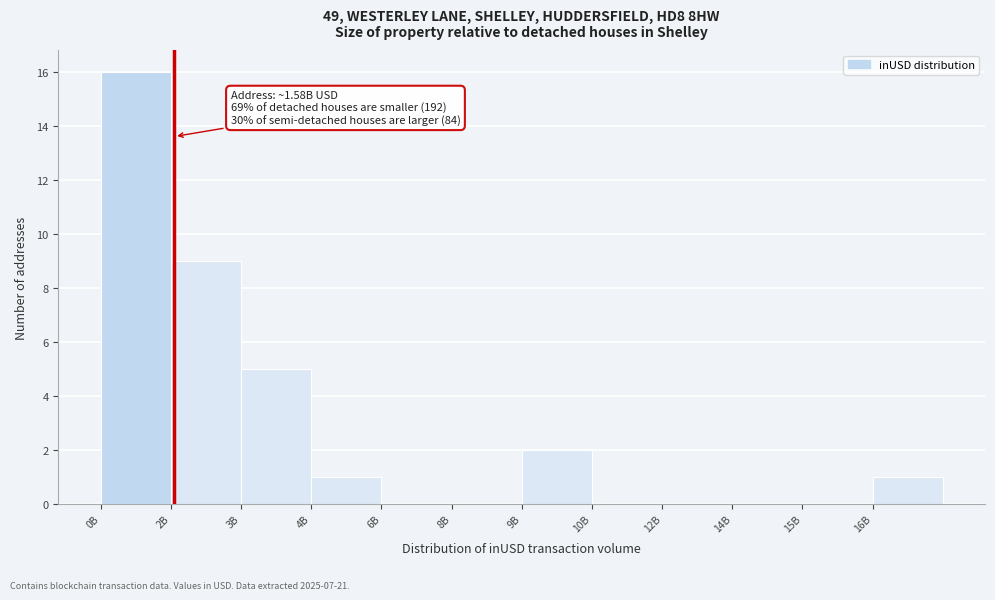

Reading right to left, what are all the values shown in this chart?

16B=1	15B=0	14B=0	12B=0	10B=0	9B=2	8B=0	6B=0	4B=1	3B=5	2B=9	0B=16